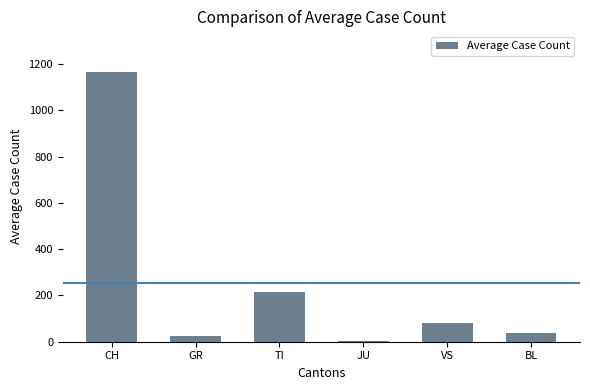

What is the change in value from CH to VS?

-1086.6